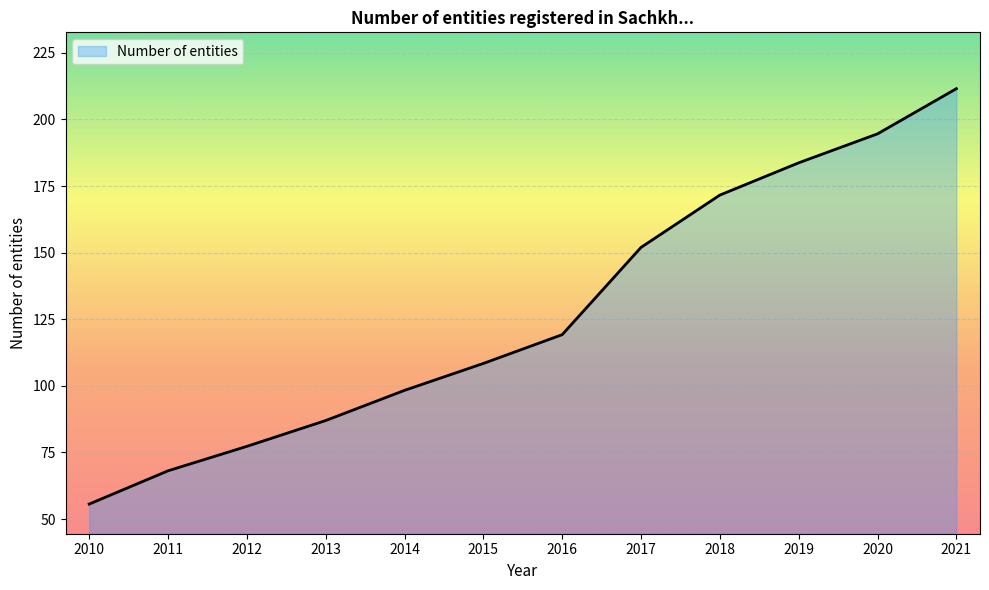

List the labels in order of value, smallest first.

2010, 2011, 2012, 2013, 2014, 2015, 2016, 2017, 2018, 2019, 2020, 2021